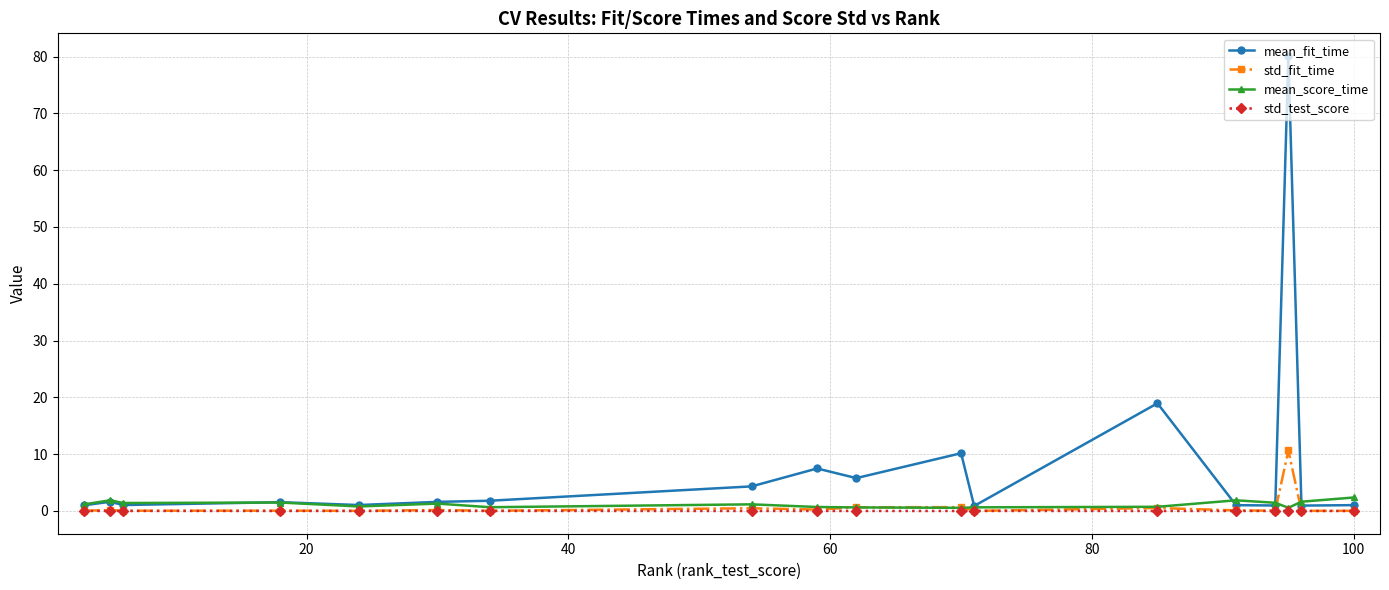

Which series has the largest total across all categories?

mean_fit_time